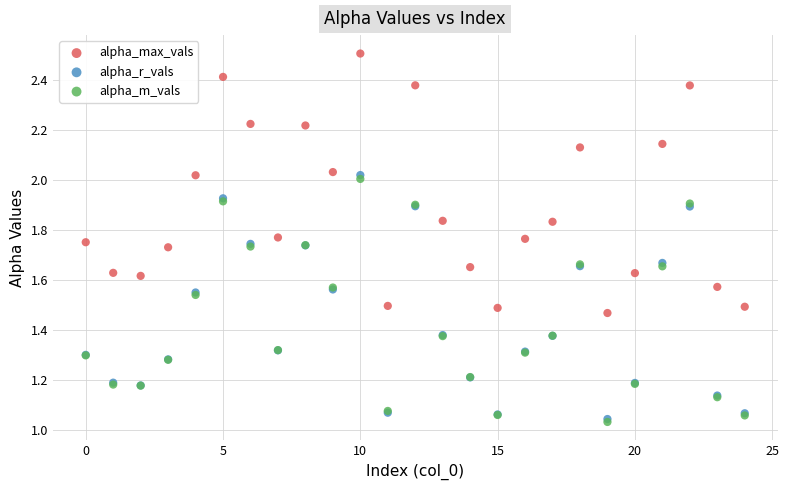

What are all the series names shown in the legend?

alpha_max_vals, alpha_r_vals, alpha_m_vals